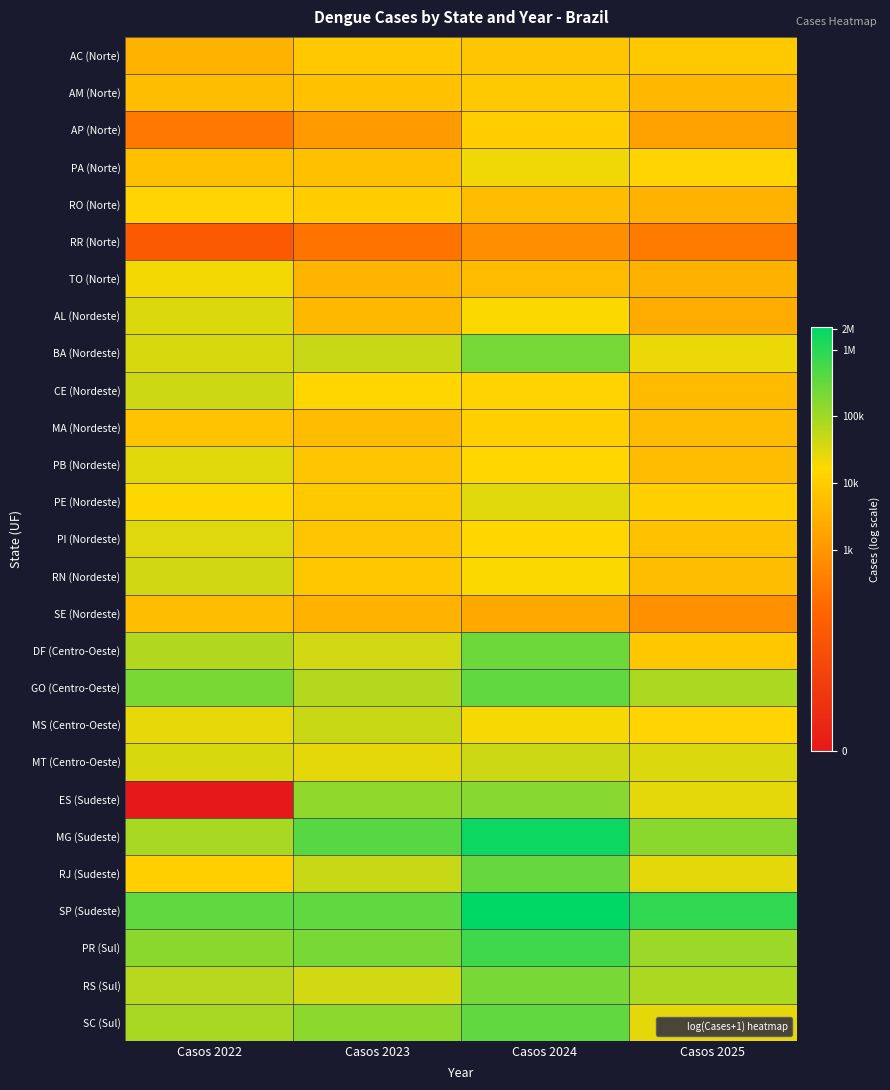

Which category has the highest value across all series?

Casos 2024